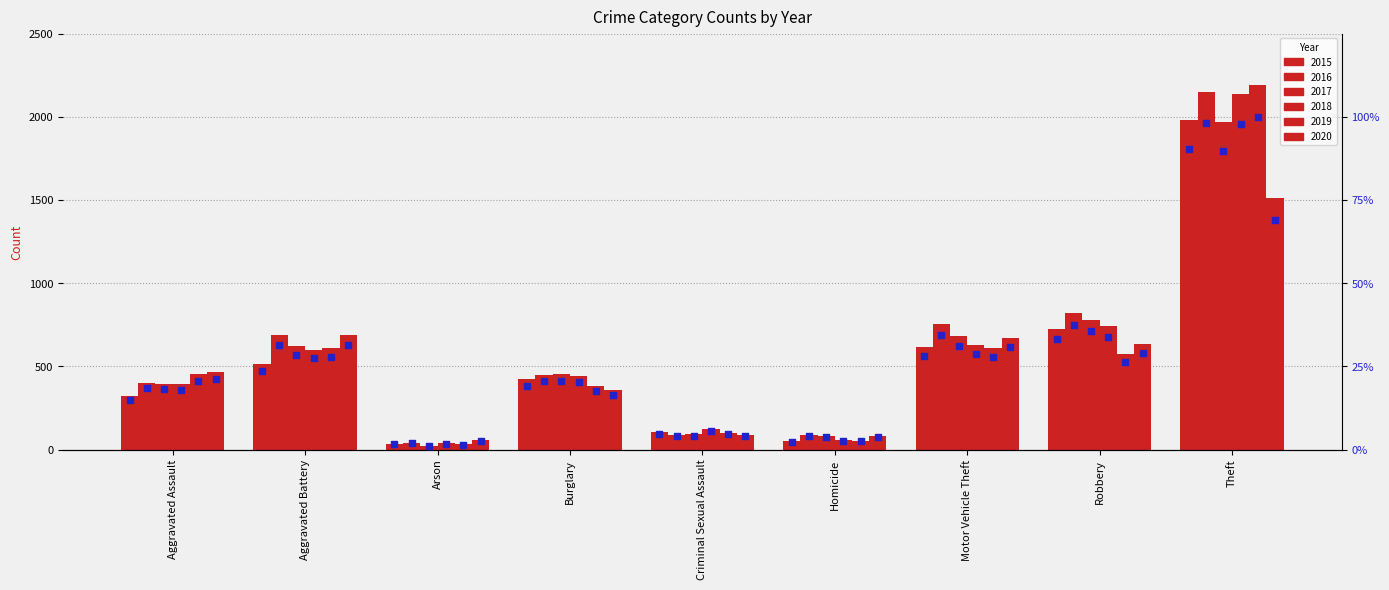

Which has a higher value, Homicide or Robbery?

Robbery